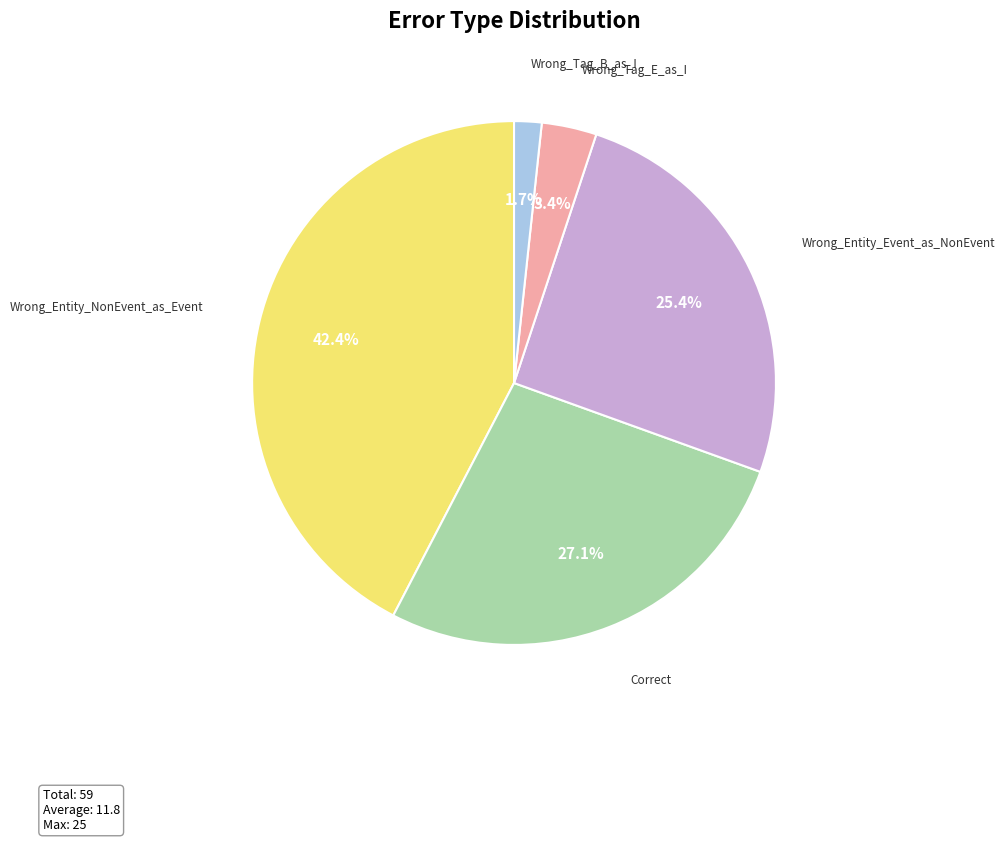

Between Wrong_Entity_Event_as_NonEvent and Wrong_Entity_NonEvent_as_Event, which is larger?

Wrong_Entity_NonEvent_as_Event